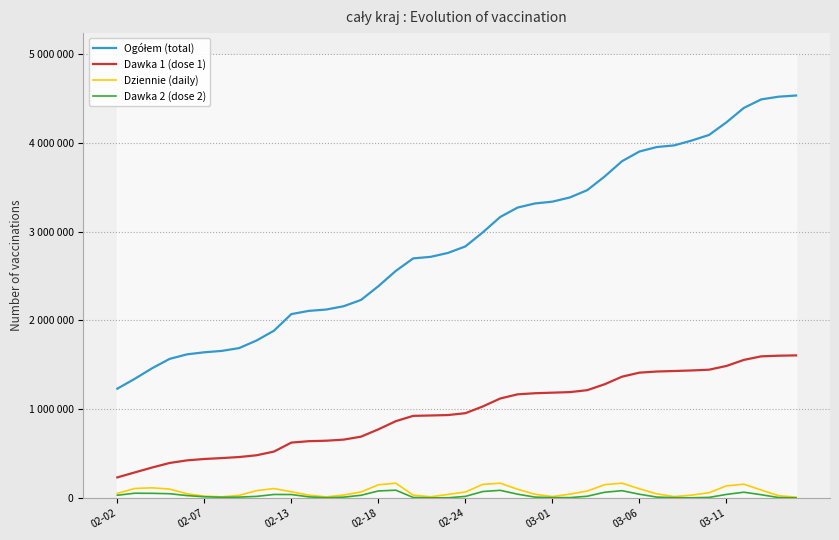

Which series has the largest range (max minus min)?

Ogółem (total)